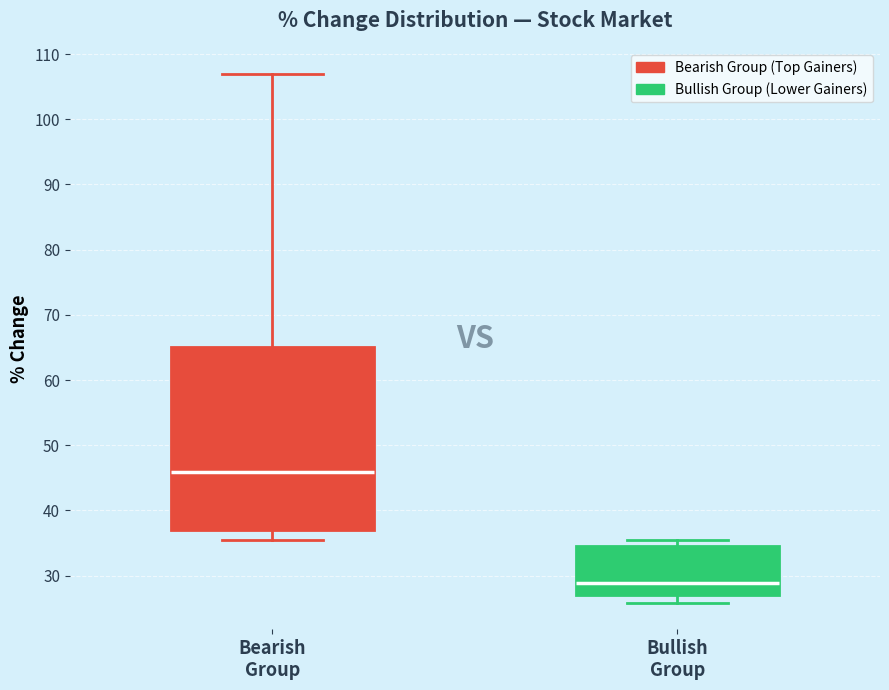

Reading left to right, transcribe this box plot: for each box, give where its median line is, the range the box spans, and where its two whiskers end, as read against the y-axis. The values are not printed on the chart, so give them approximately, as read against the axis.

Bearish Group: median 46, box 37 to 65, whiskers 36 to 107
Bullish Group: median 29, box 27 to 35, whiskers 26 to 35 (just above the box's upper edge)